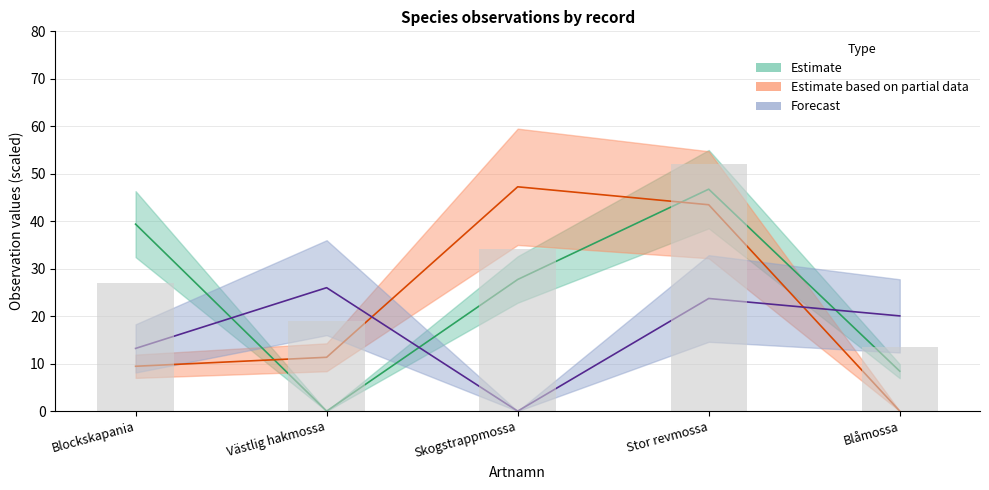

Rank the categories by Taxonsorteringsordning value from lowest to highest.

Västlig hakmossa, Blåmossa, Skogstrappmossa, Blockskapania, Stor revmossa